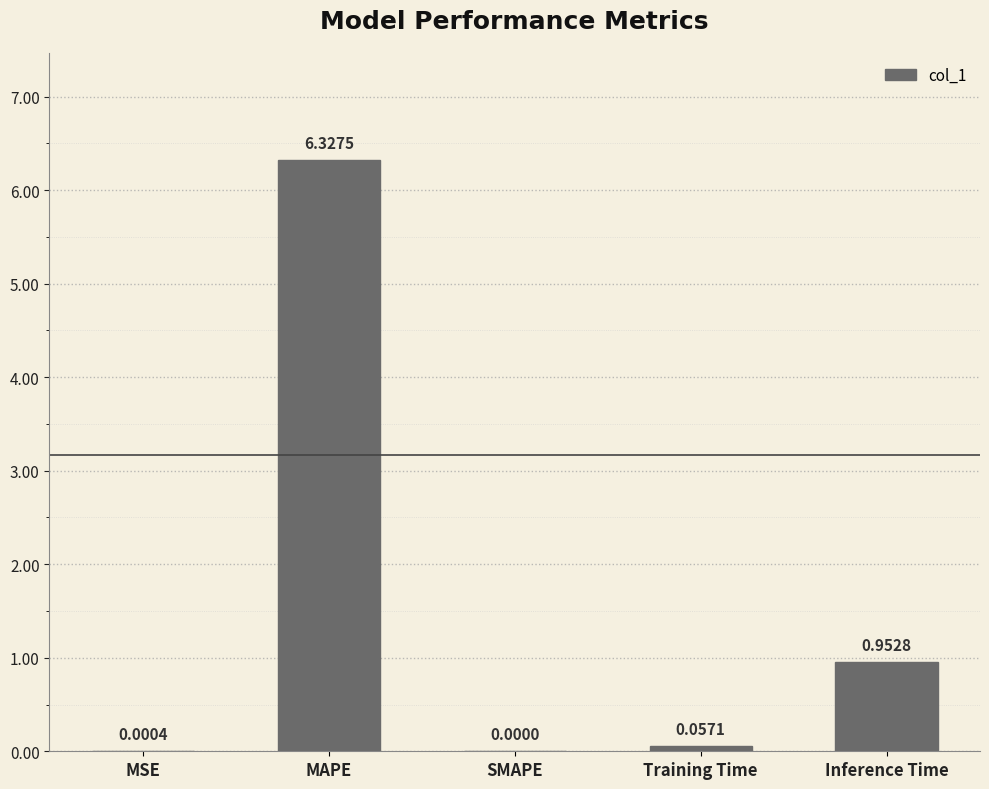

Where is the data nearest to the value 3?

Inference Time